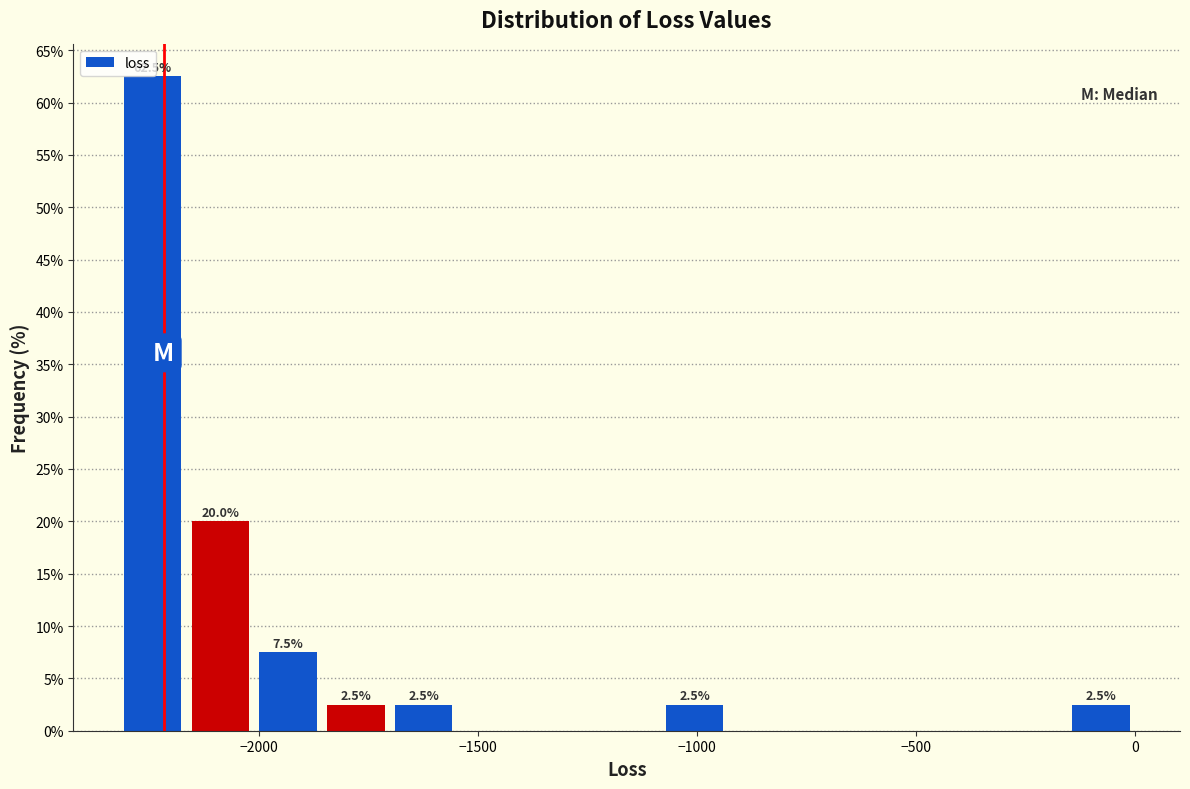

Read against the x-axis, roughly where is the centre of the tallest bar?

-2250